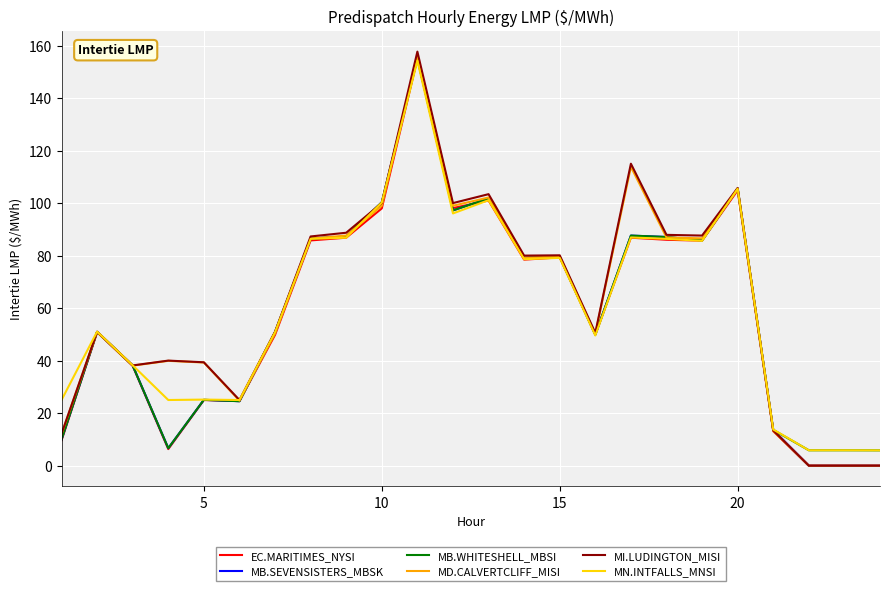

What is the greatest value displayed?

157.7